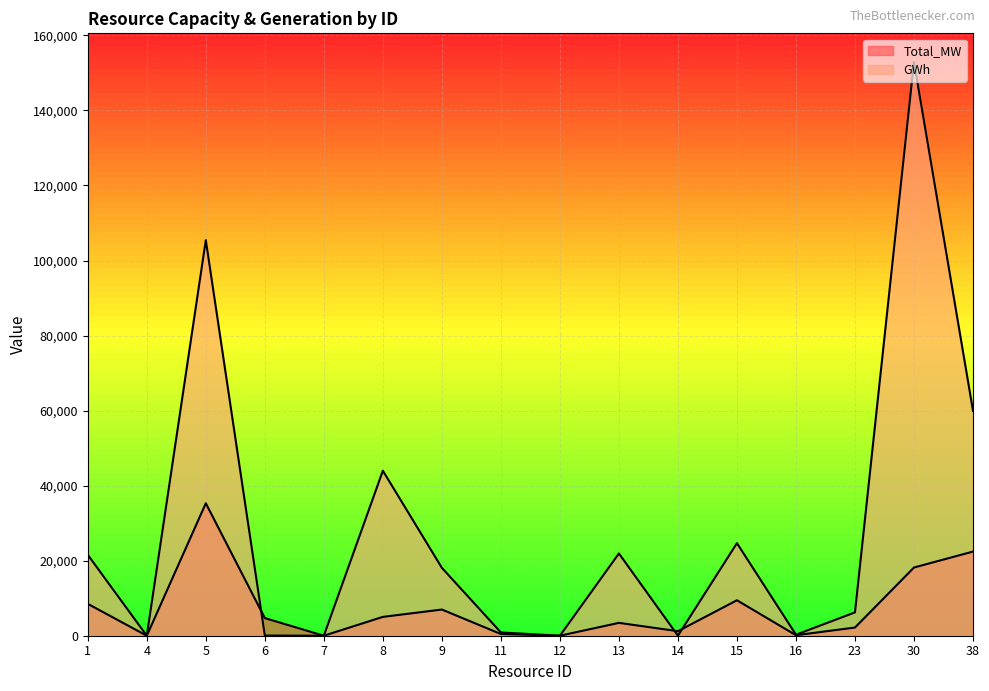

List the labels in order of Total_MW value, smallest first.

4, 7, 12, 16, 11, 14, 23, 13, 6, 8, 9, 1, 15, 30, 38, 5